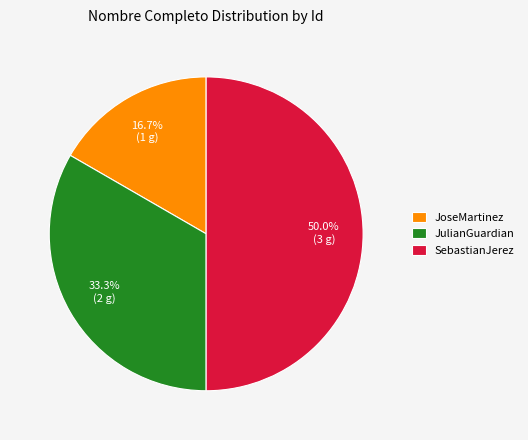

To the nearest percent, what percentage of the pie is JoseMartinez?

17%